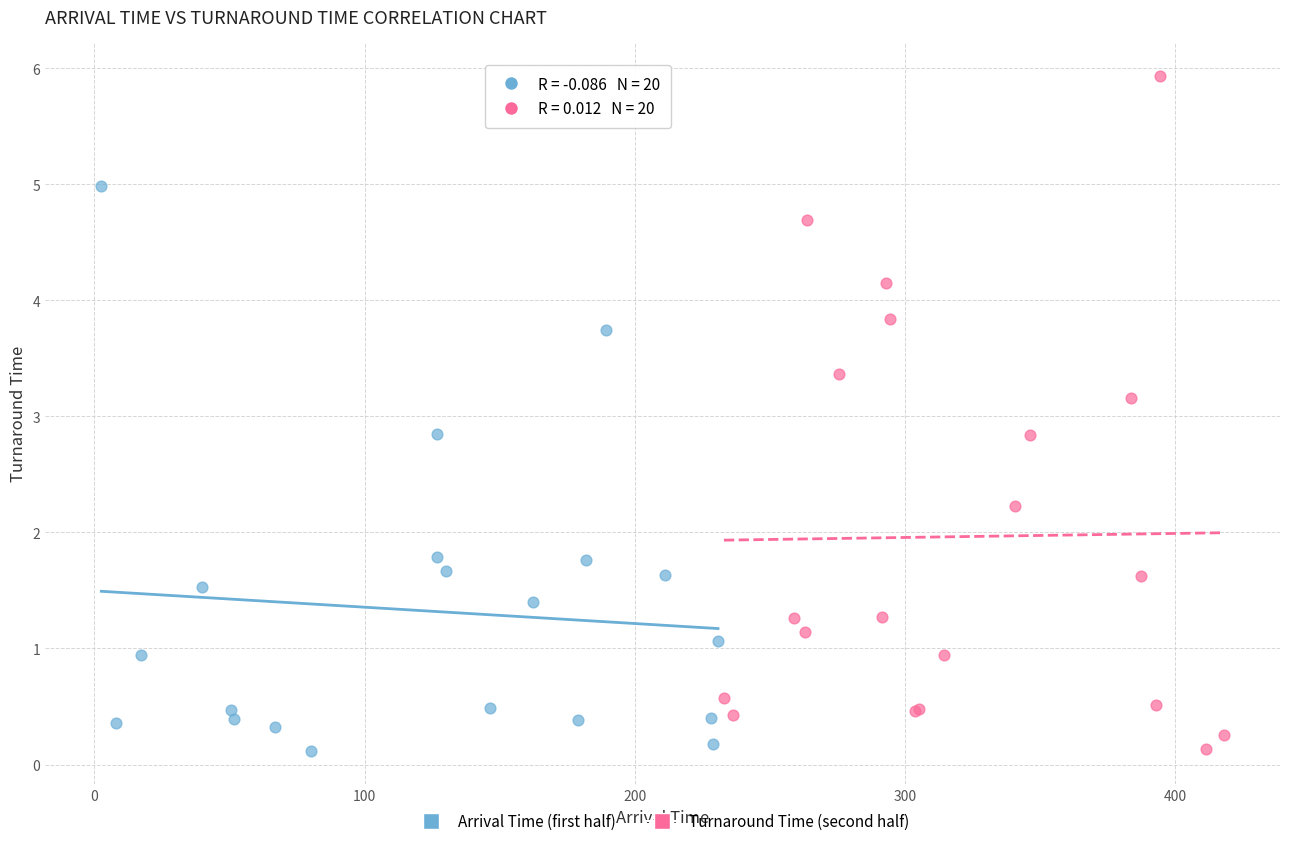

Which series contains the highest Y value?

Turnaround Time (second half)